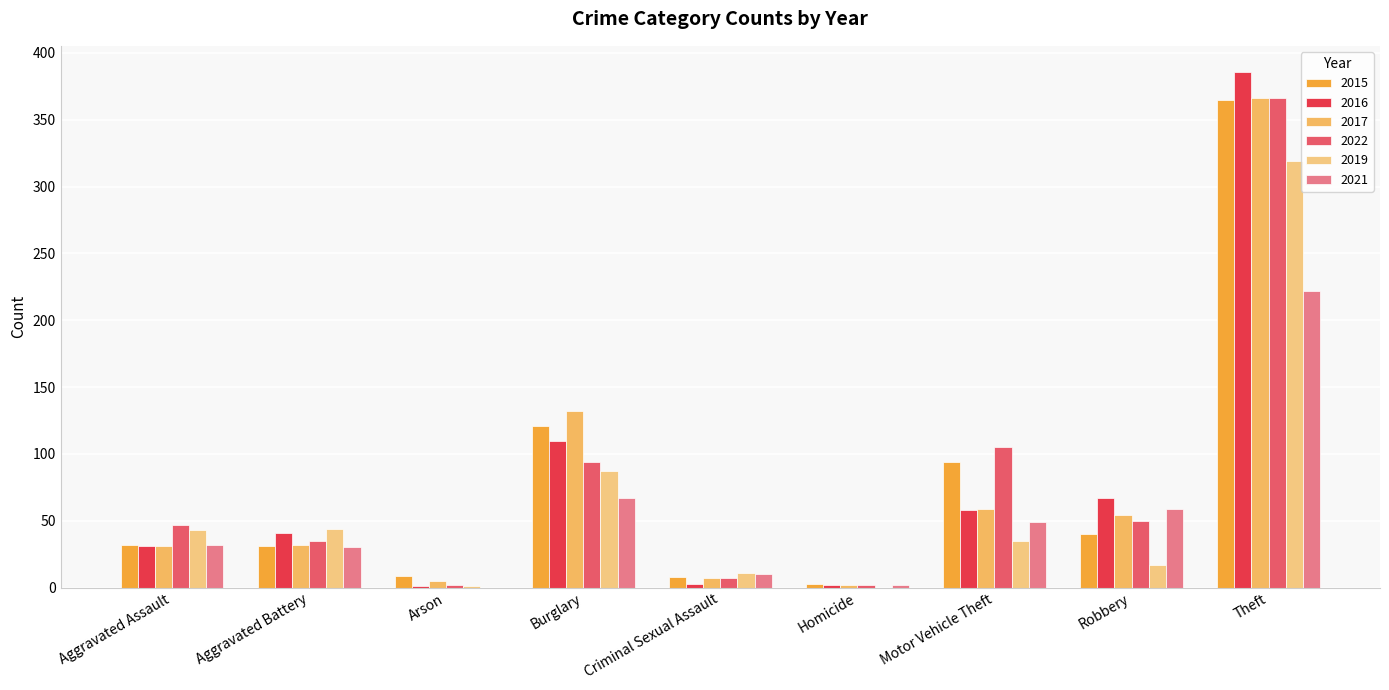

How many categories are shown in the chart?

9